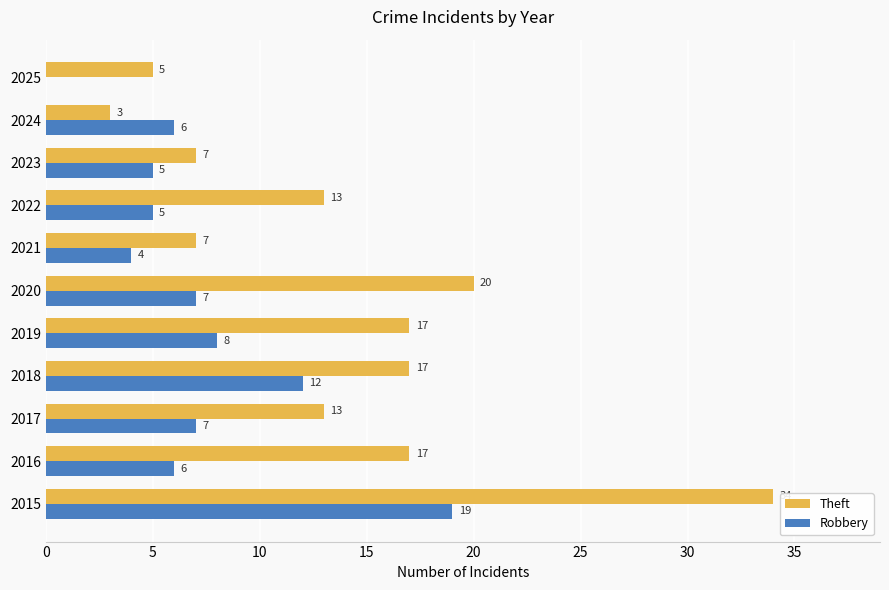

At which category is the sum across all series the highest?

2015